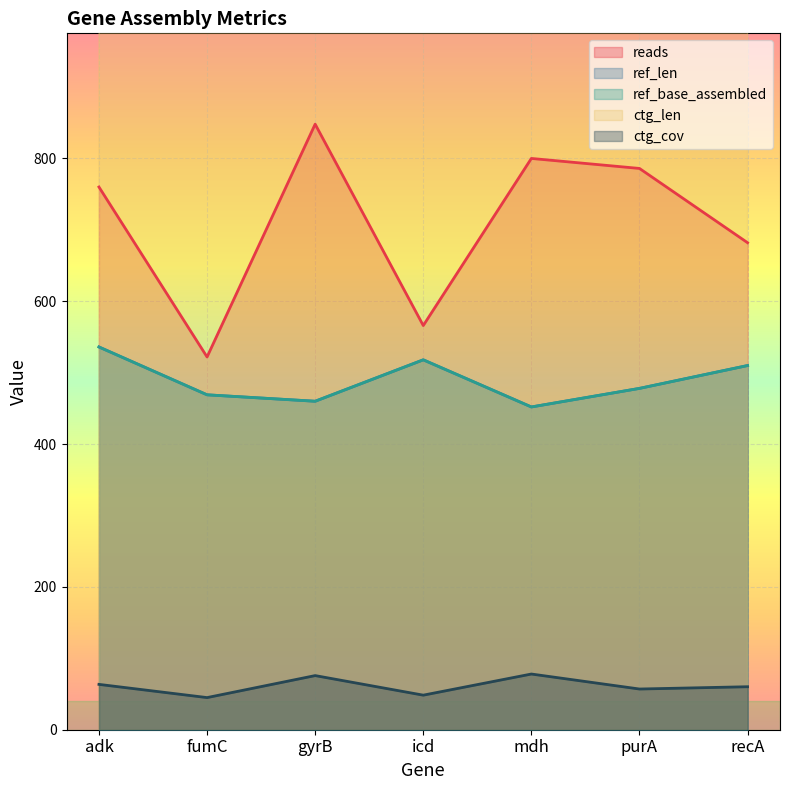

Reading left to right, extract all data points from this chart.

reads: 760.0	522.0	848.0	566.0	800.0	786.0	682.0
ref_len: 536.0	469.0	460.0	518.0	452.0	478.0	510.0
ref_base_assembled: 536.0	469.0	460.0	518.0	452.0	478.0	510.0
ctg_len: 1795.0	1730.0	1675.0	1753.0	1533.0	2074.0	1702.0
ctg_cov: 63.5	45.0	75.8	48.4	78.0	57.0	60.2